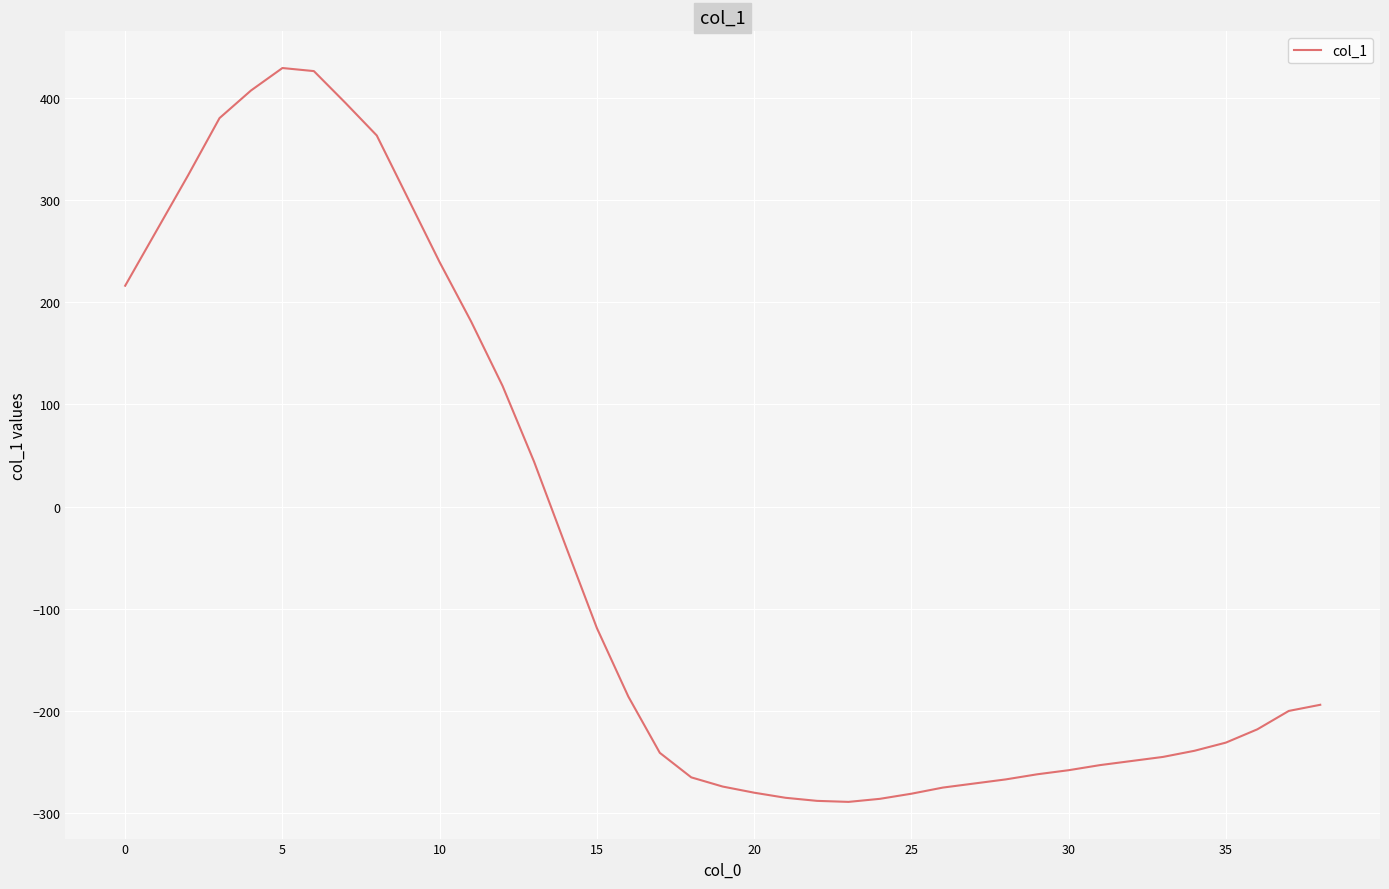

What is the average value?

-49